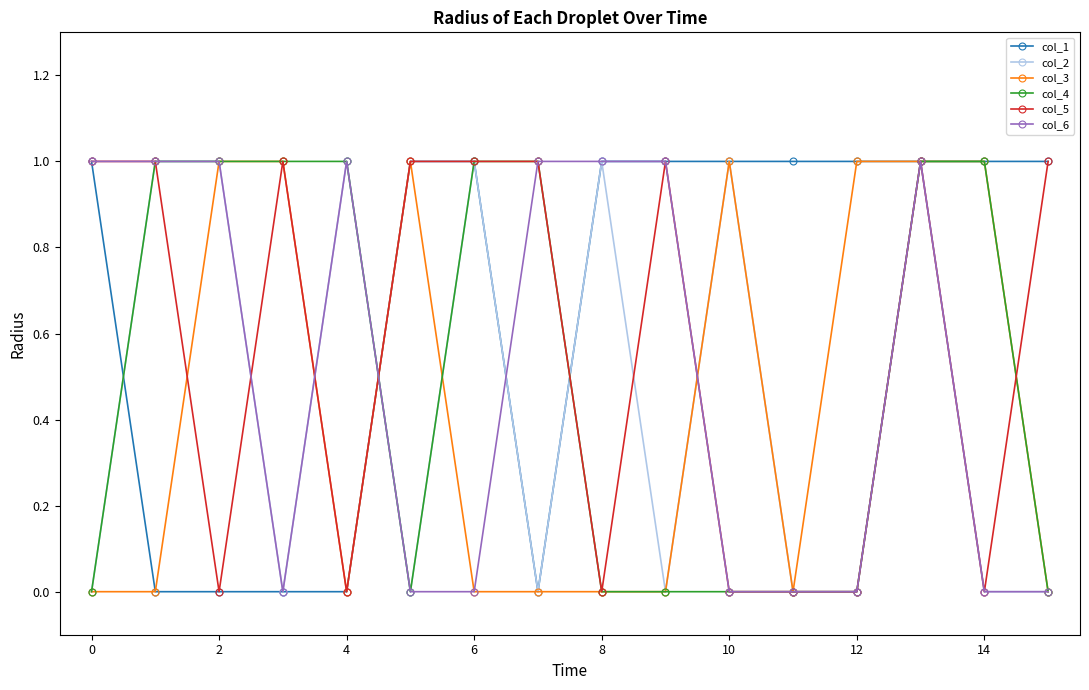

Which series has the largest total across all categories?

col_1